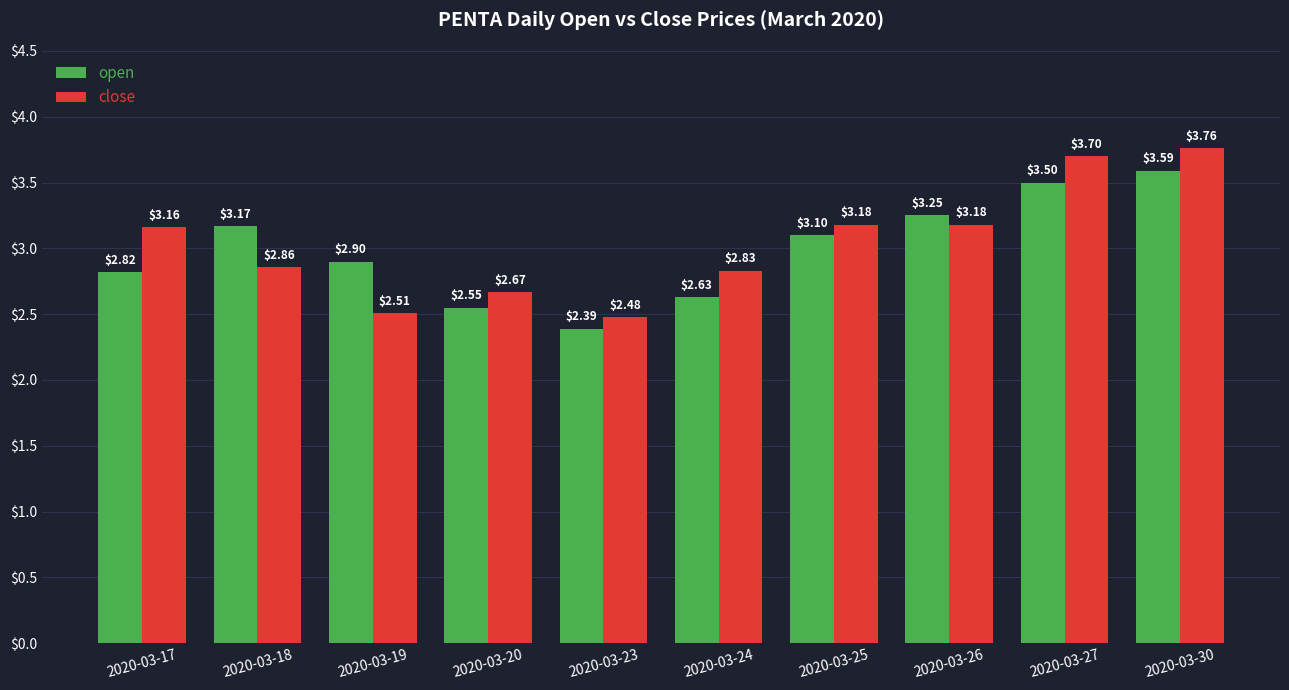

How many bars are there in each group?

2